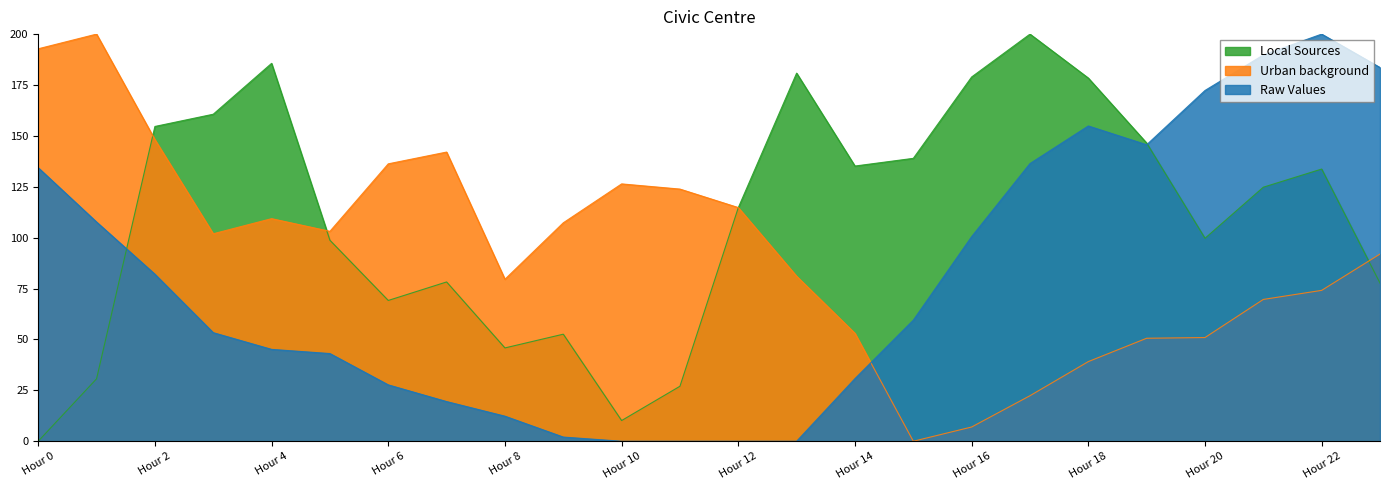

How many values in ATT8 are above zero?

20